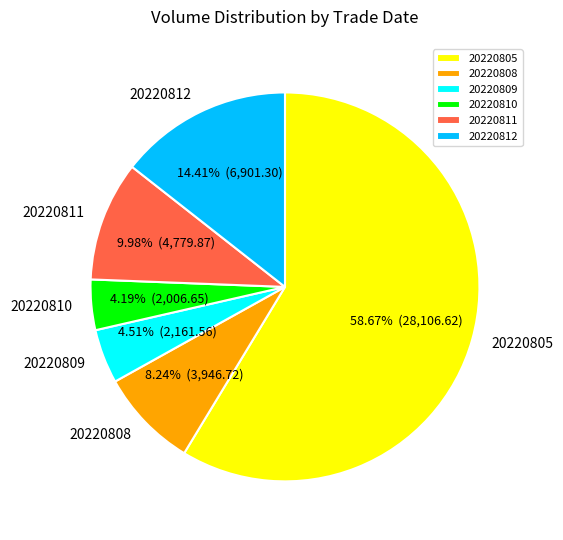

What portion of the pie excludes 20220812?

85.6%